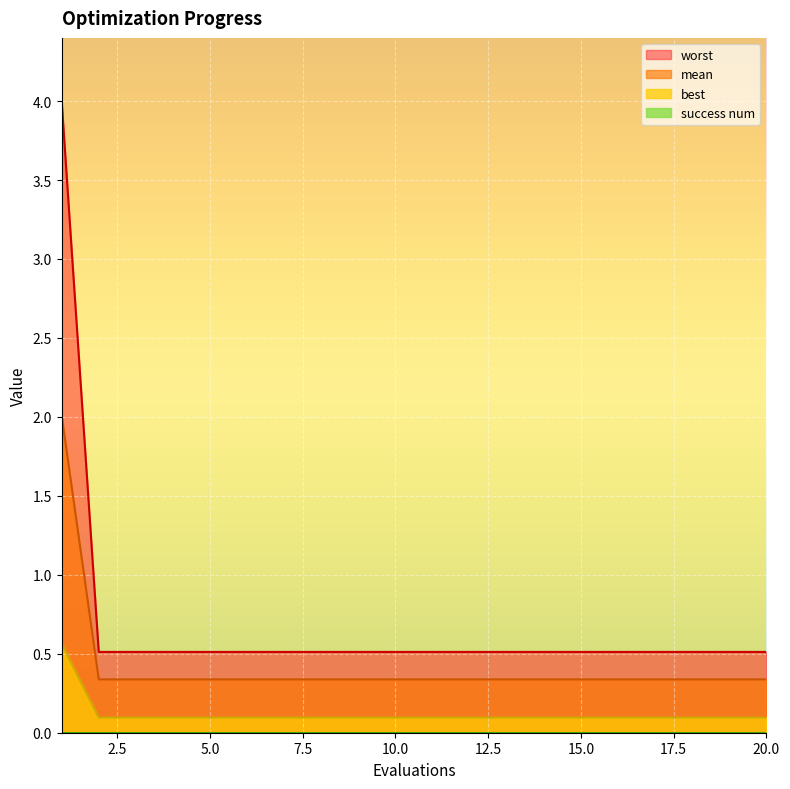

Is the value of worst at 7 greater than the value of best at 1?

No